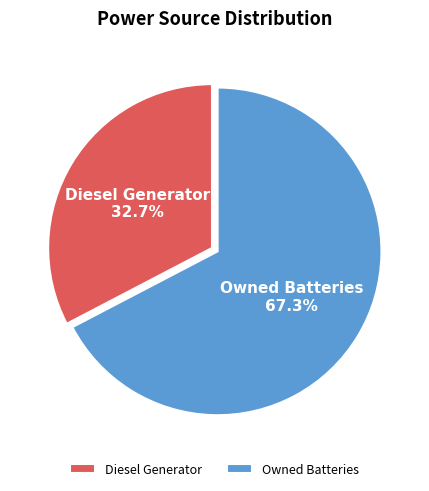

What is the majority slice?

Owned Batteries